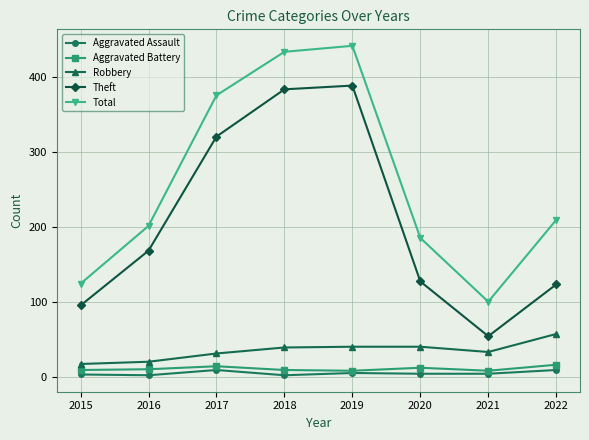

The Aggravated Assault series shows 3 at 2015. True or false?

True